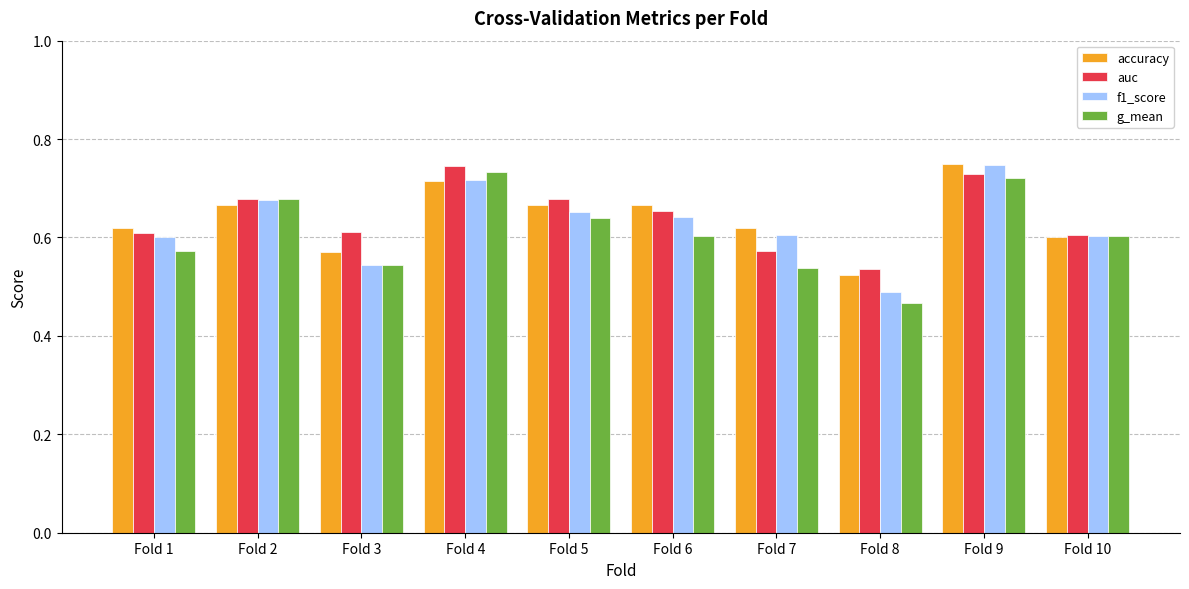

At how many categories does at least one series exceed 0?

10